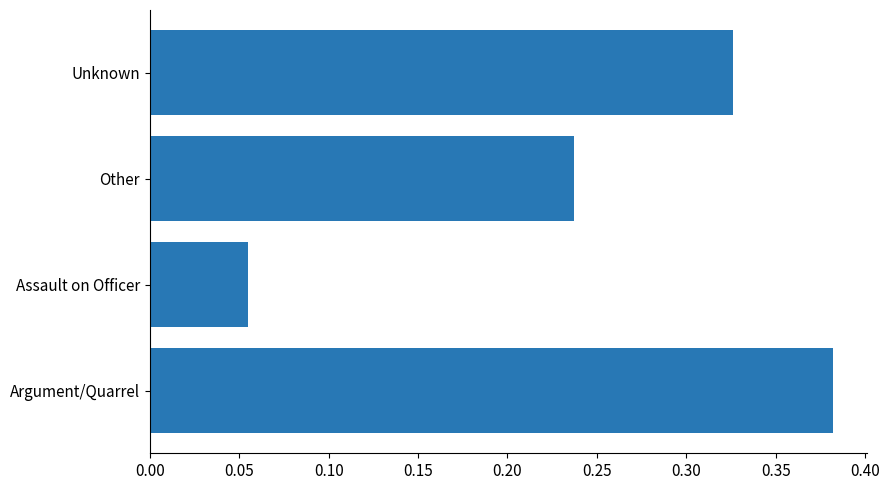

What is the sum of the values at Argument/Quarrel and Unknown?

0.7